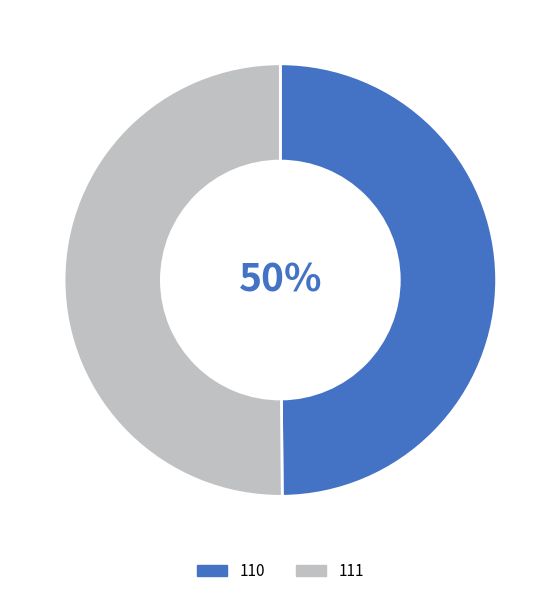

Approximately how many times larger is the value at 110 compared to 111?

1.0